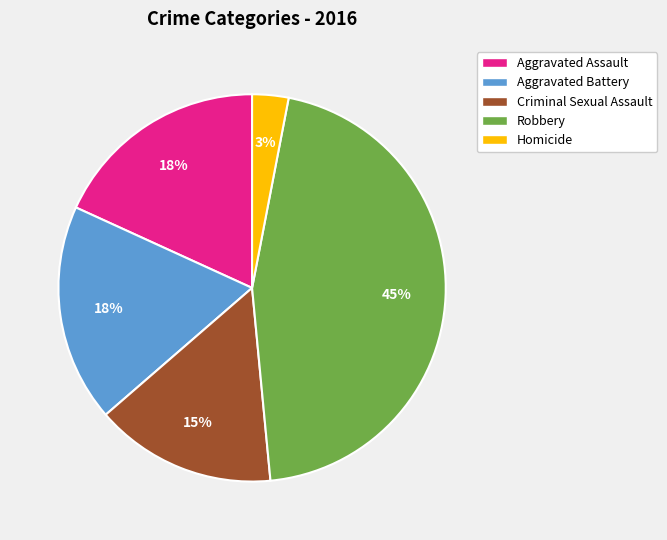

Combined, do Criminal Sexual Assault and Aggravated Assault account for over 50%?

No